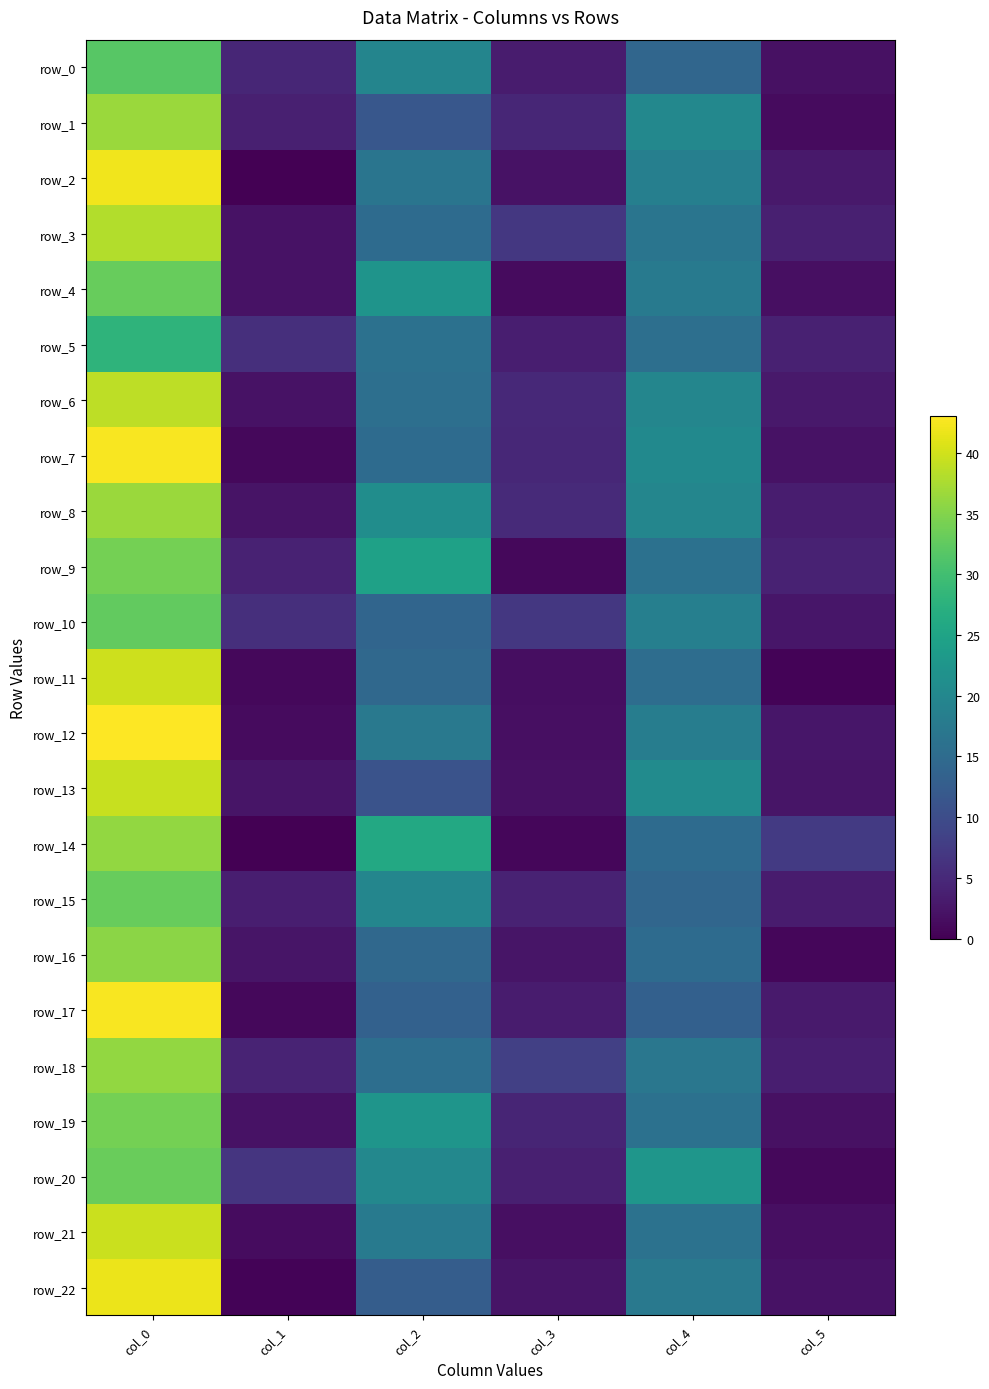

Reading right to left, extract all data points from this chart.

row_0: 1.9	14.2	3.4	19.5	4.5	31.8
row_1: 1.2	20.0	4.7	11.8	3.8	36.5
row_2: 2.9	18.5	2.2	16.8	0.0	42.0
row_3: 3.8	16.8	7.0	15.0	2.1	38.0
row_4: 1.8	17.8	1.3	22.2	2.1	33.0
row_5: 4.0	15.8	3.7	16.0	5.9	28.0
row_6: 2.9	19.8	5.0	15.8	2.2	38.8
row_7: 2.0	20.3	4.7	15.0	0.9	42.5
row_8: 3.4	19.8	5.2	21.0	2.3	36.5
row_9: 4.1	16.0	0.9	24.7	4.2	34.0
row_10: 2.6	18.5	7.0	14.0	5.8	32.8
row_11: 0.5	15.3	1.7	14.5	0.9	39.7
row_12: 2.7	18.2	1.7	17.3	1.2	43.0
row_13: 2.5	20.7	2.0	11.0	2.5	39.3
row_14: 7.3	15.0	0.8	26.0	0.0	36.0
row_15: 3.3	14.2	4.2	19.8	3.7	33.0
row_16: 0.7	15.0	2.5	14.5	2.5	35.5
row_17: 3.0	13.2	3.3	13.3	0.9	42.5
row_18: 3.7	17.0	8.2	15.5	4.2	36.0
row_19: 1.9	16.0	4.5	22.5	2.1	34.0
row_20: 0.9	22.7	3.7	20.0	6.6	33.2
row_21: 1.8	16.2	1.8	17.8	1.5	39.5
row_22: 2.0	17.3	2.4	12.7	0.4	41.8